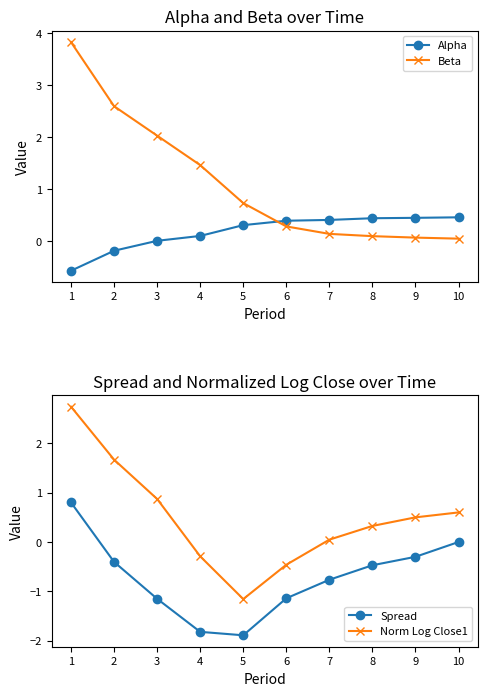

Where is the first local minimum for Norm Log Close1?

5